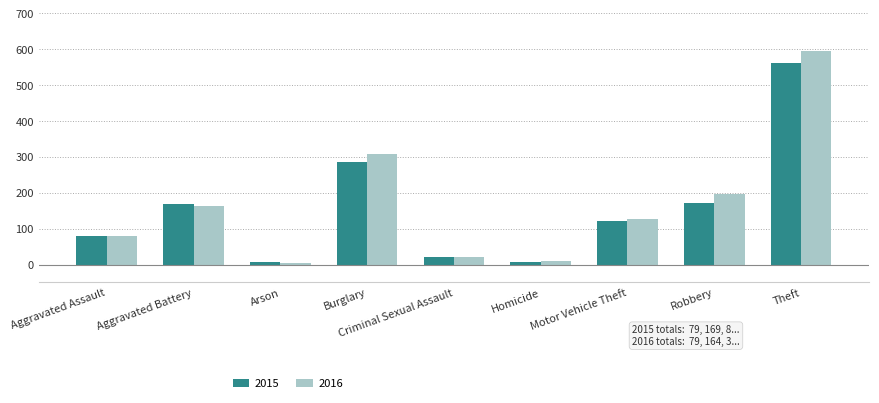

What is the total value across all series at Theft?

1155